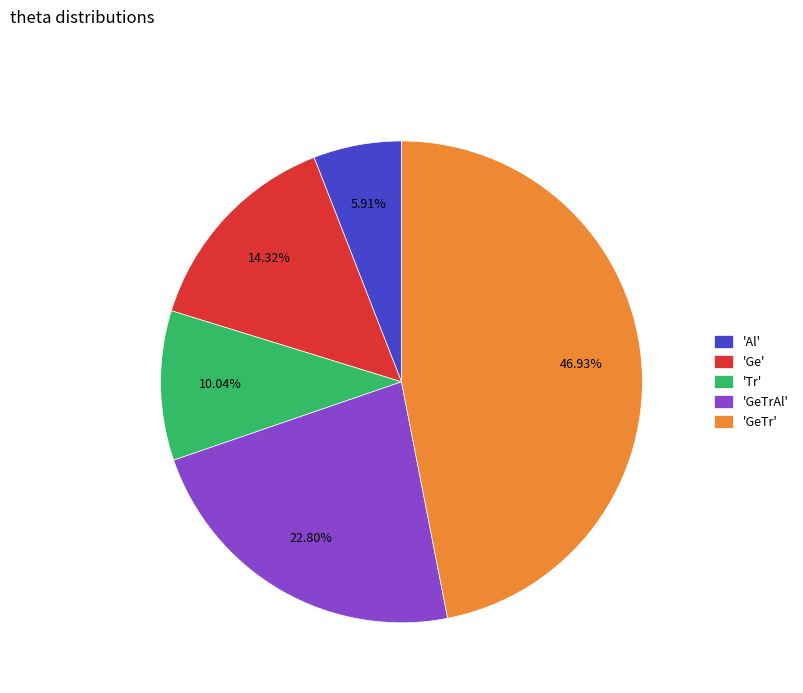

Between 'Ge' and 'Al', which is larger?

'Ge'